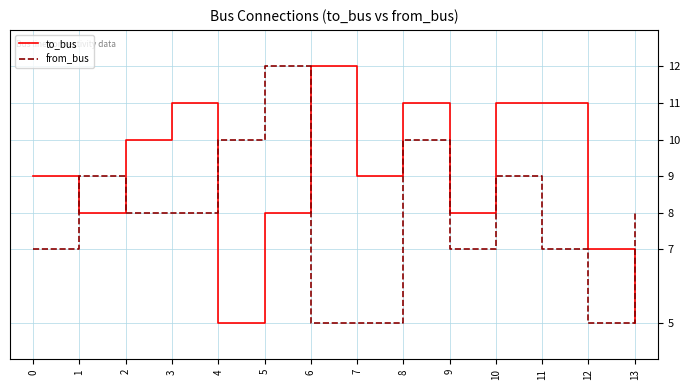

Is it true that from_bus equals 8 at 13?

True